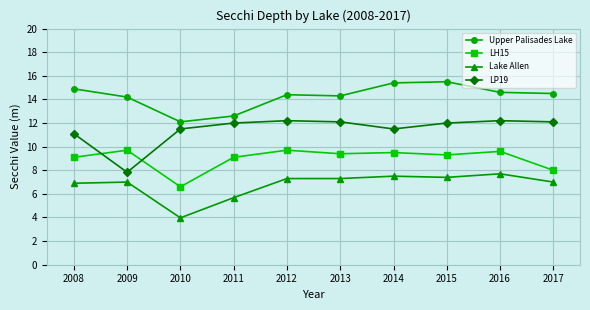

True or false: LP19 and Upper Palisades Lake cross at least once.

False